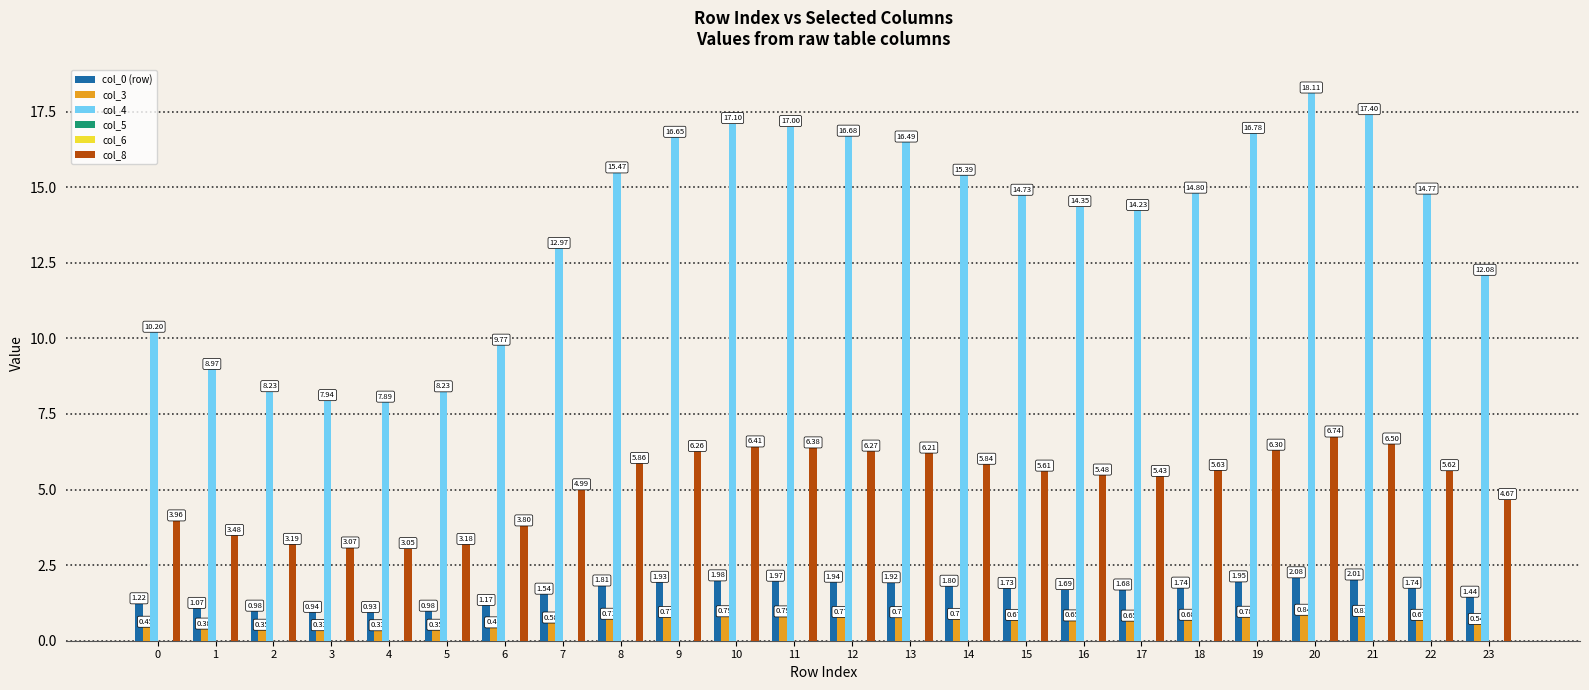

Which series changed the most between 11 and 18?

col_4